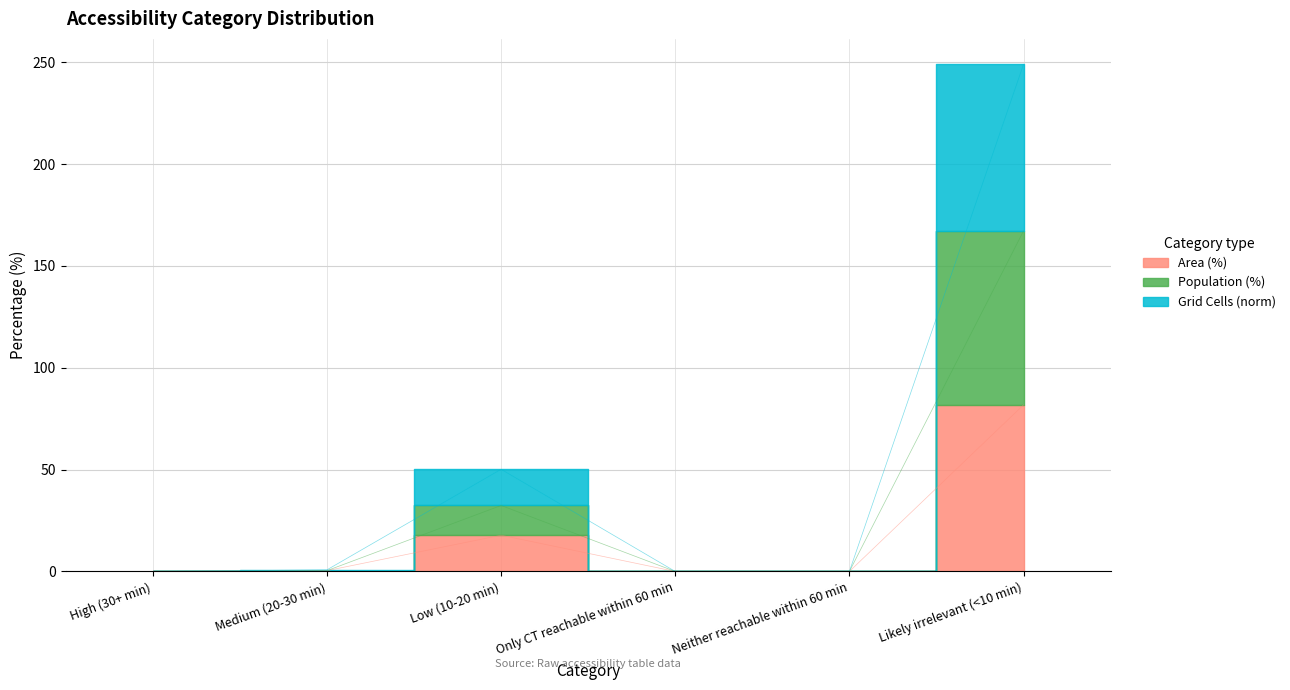

Is it true that Population (%) equals 74.7 at Neither reachable within 60 min?

False